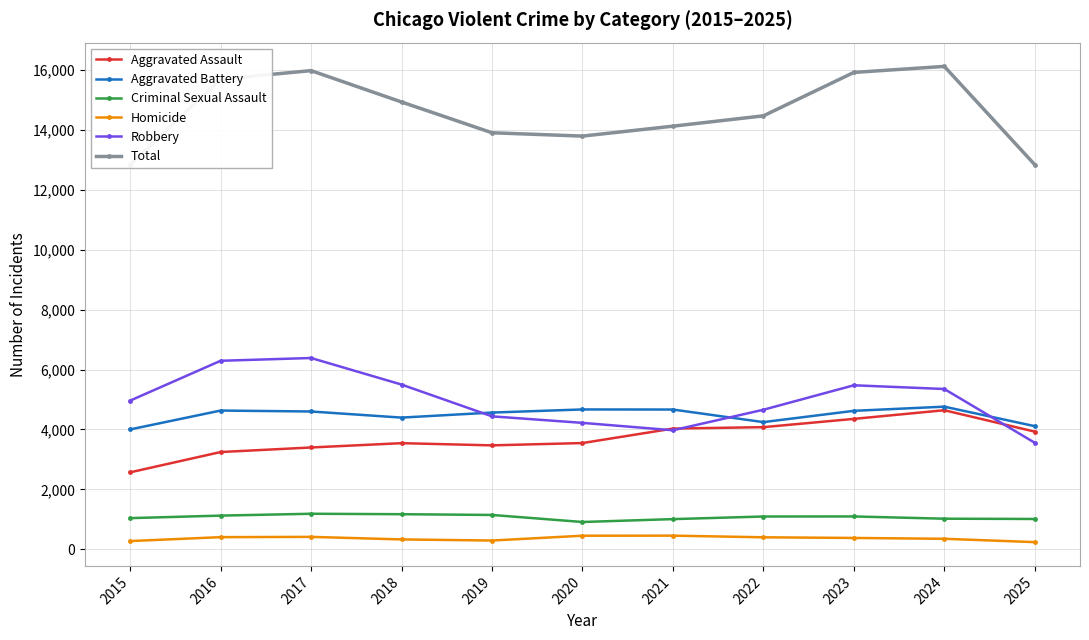

The value of Robbery at 2015 is 4963. True or false?

True